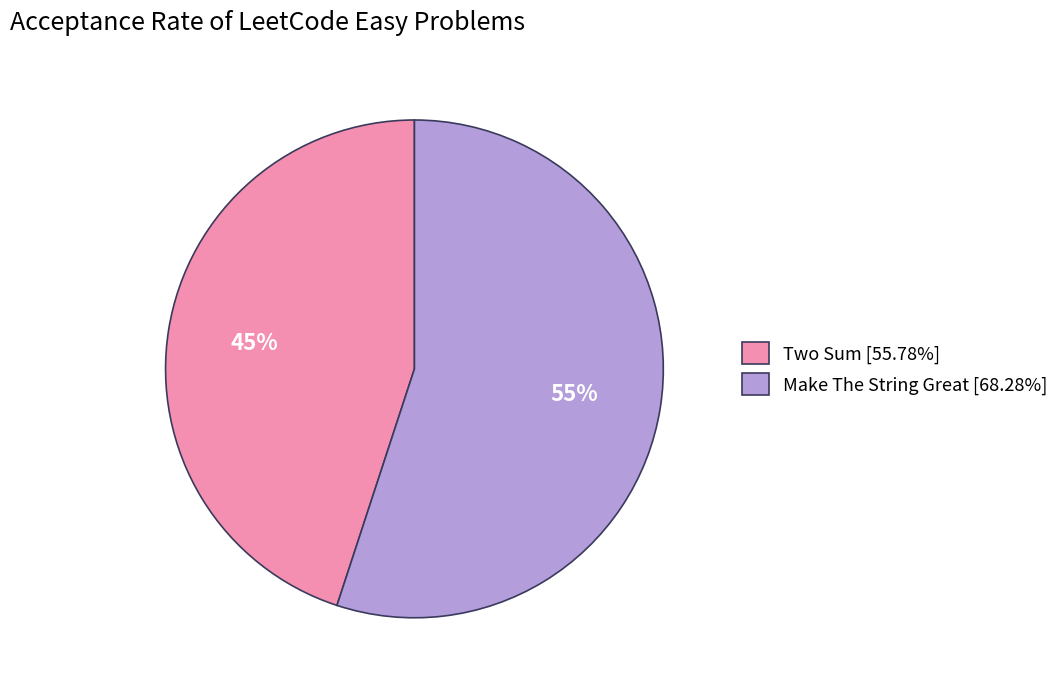

Which category has the smallest portion of the pie?

Two Sum